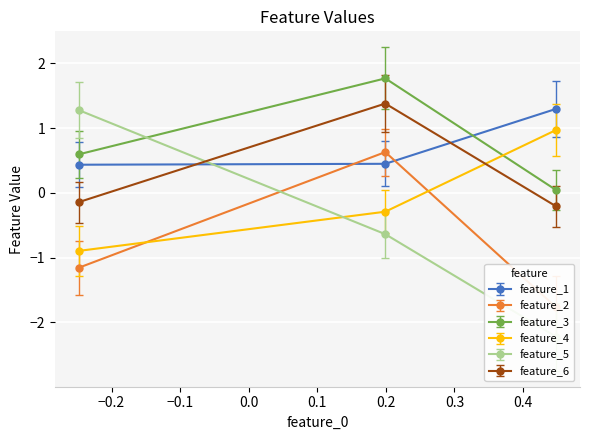

What is the value of the feature_1 point at the 1st from the left?

0.4